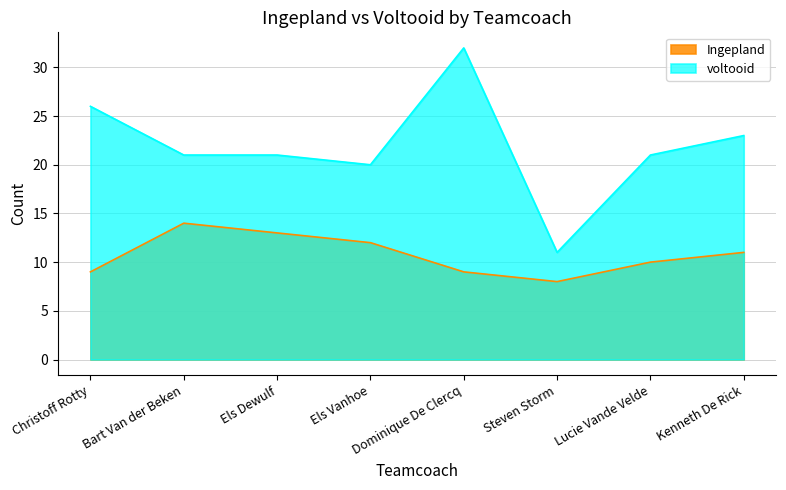

What is the maximum value for voltooid?

32